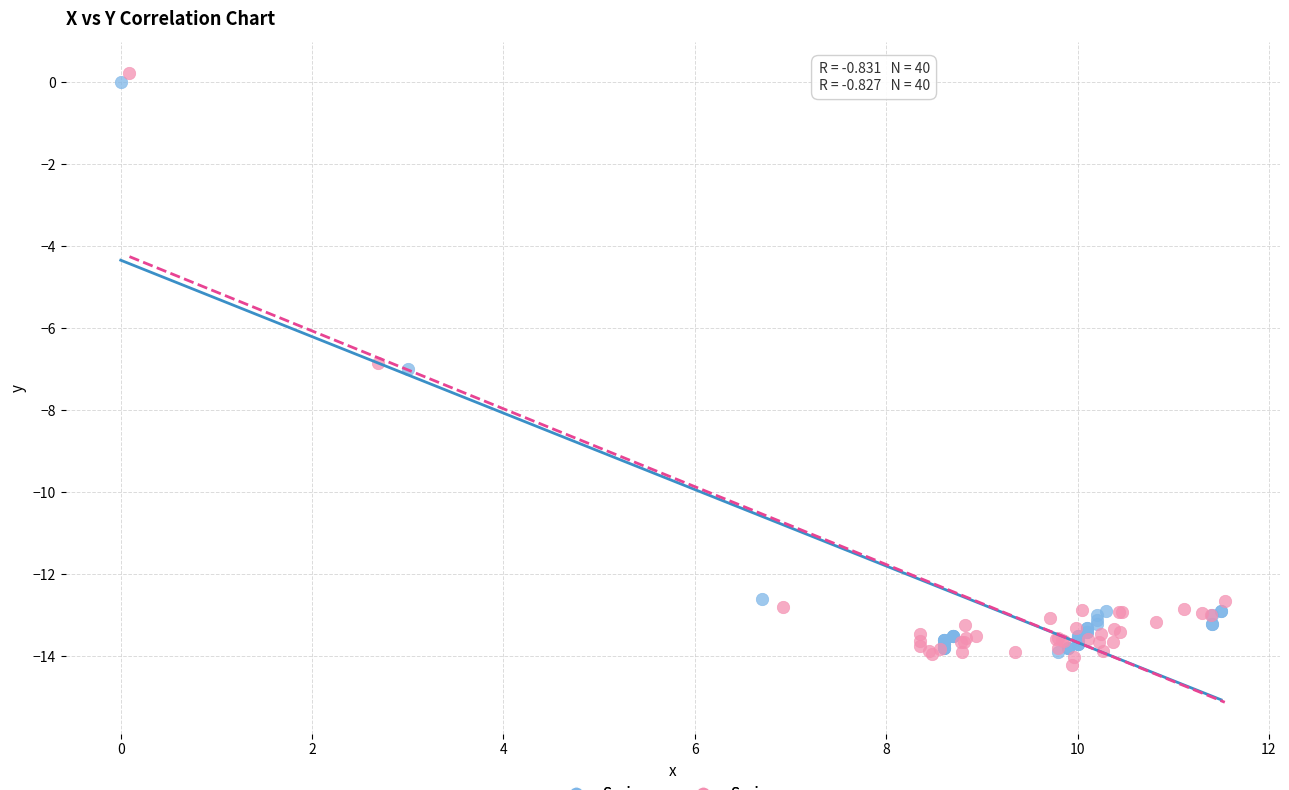

Which series has the largest Y range (max minus min)?

Series y